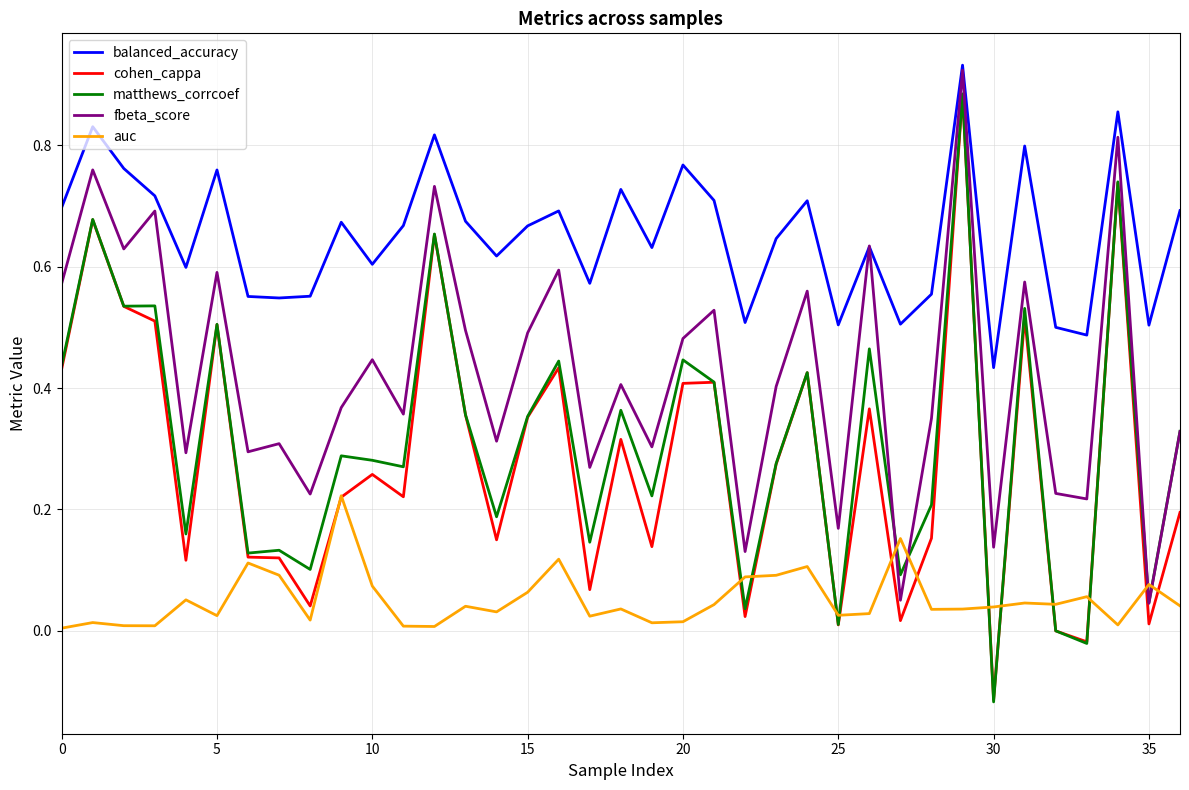

Which series has the largest total across all categories?

balanced_accuracy